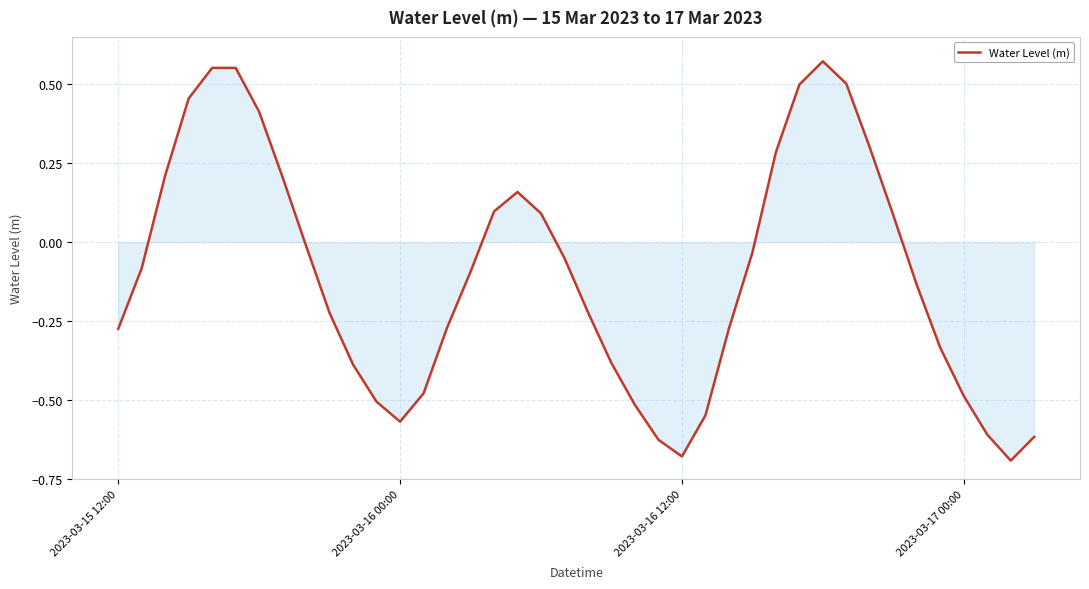

Does the chart display data point markers on the line(s)?

No